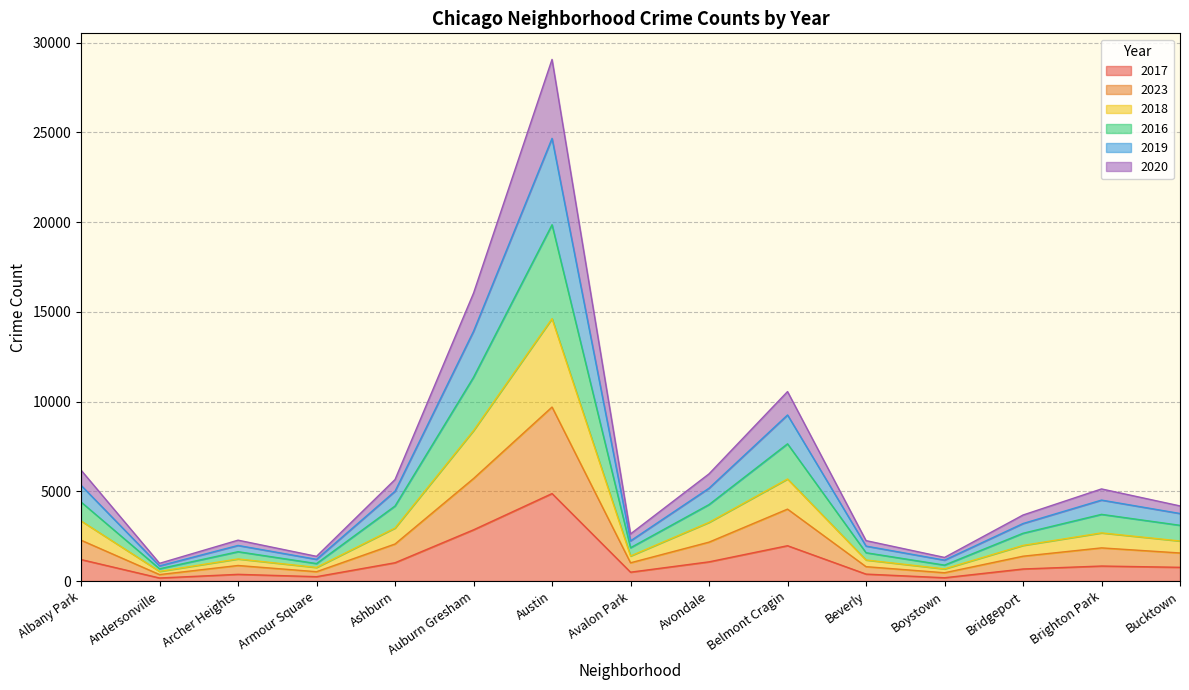

What is the total value across all series at Austin?

29065